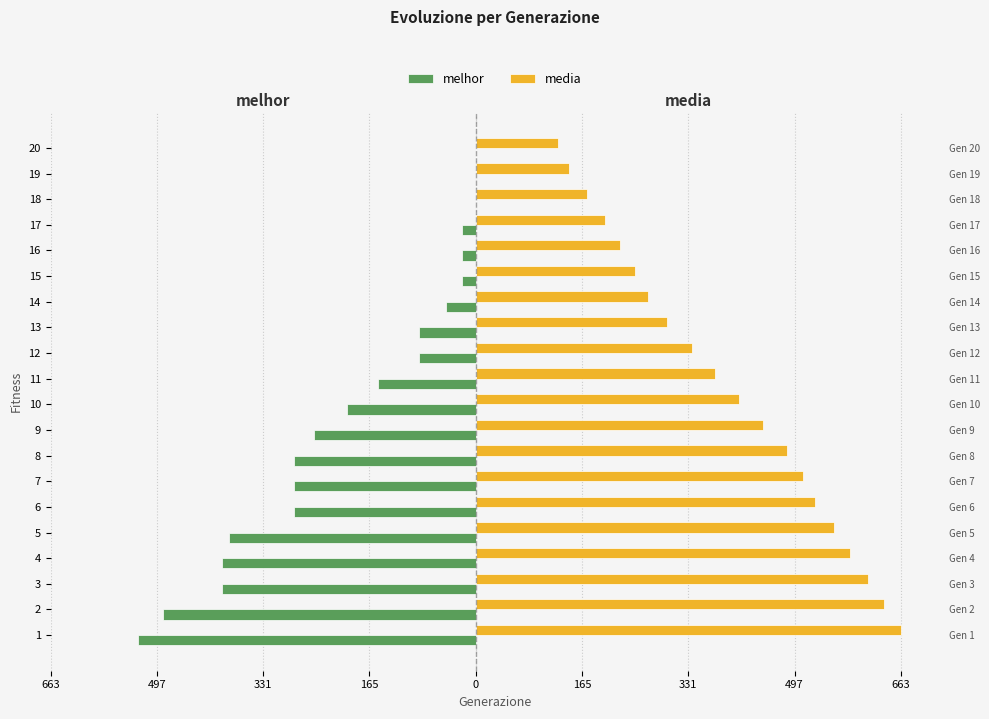

At how many categories does at least one series exceed 472?

8